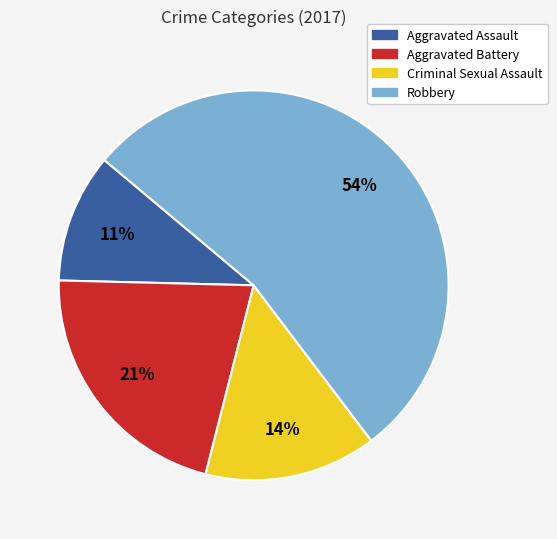

Is it true that Aggravated Assault is 11% of the pie?

True